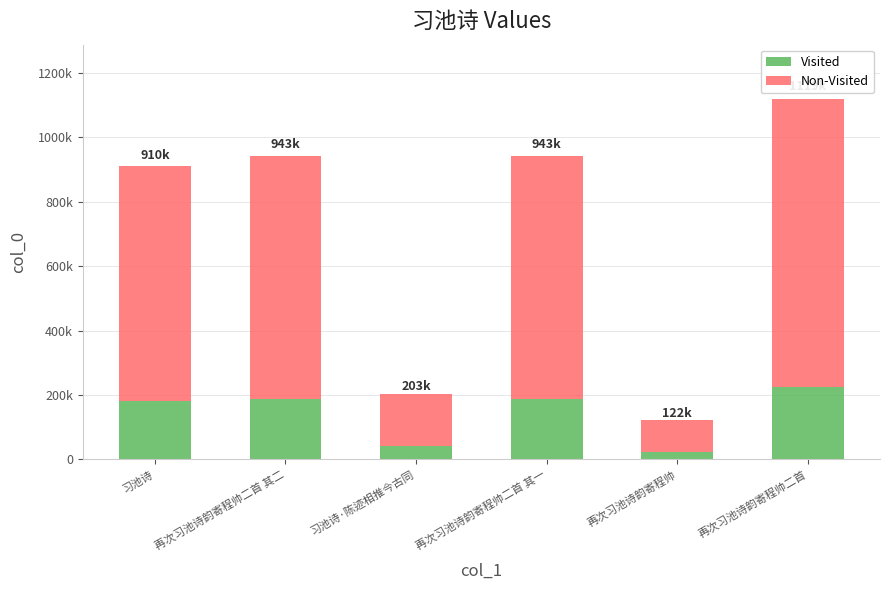

Does the chart contain stacked bars?

Yes